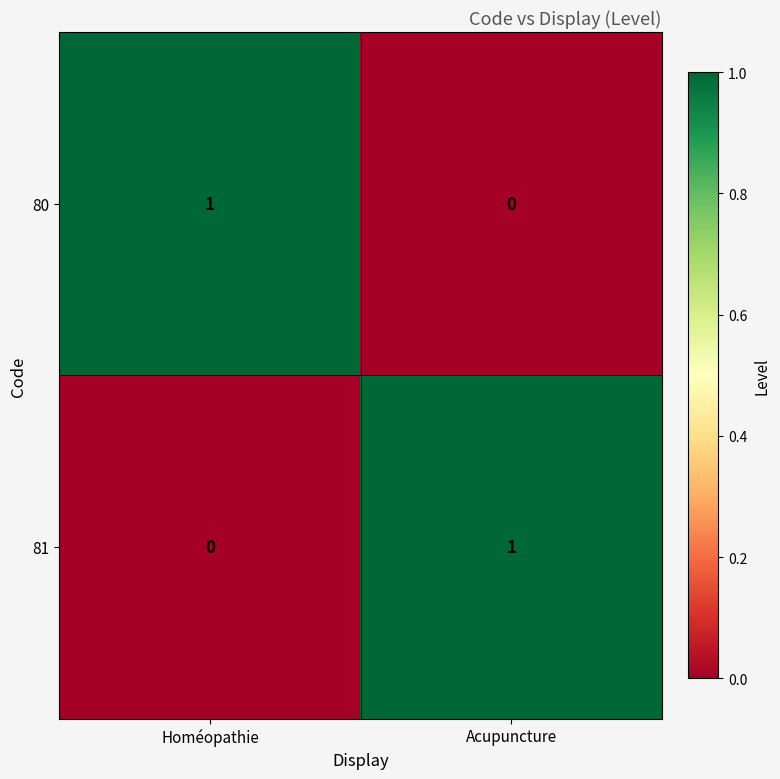

The 80 series shows 1 at Acupuncture. True or false?

False